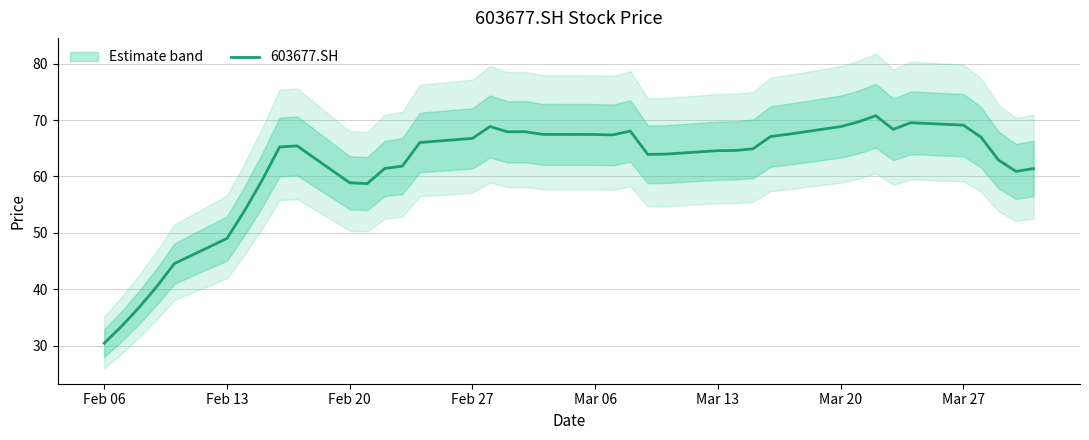

At which label is 603677.SH closest to 50?

Feb 13